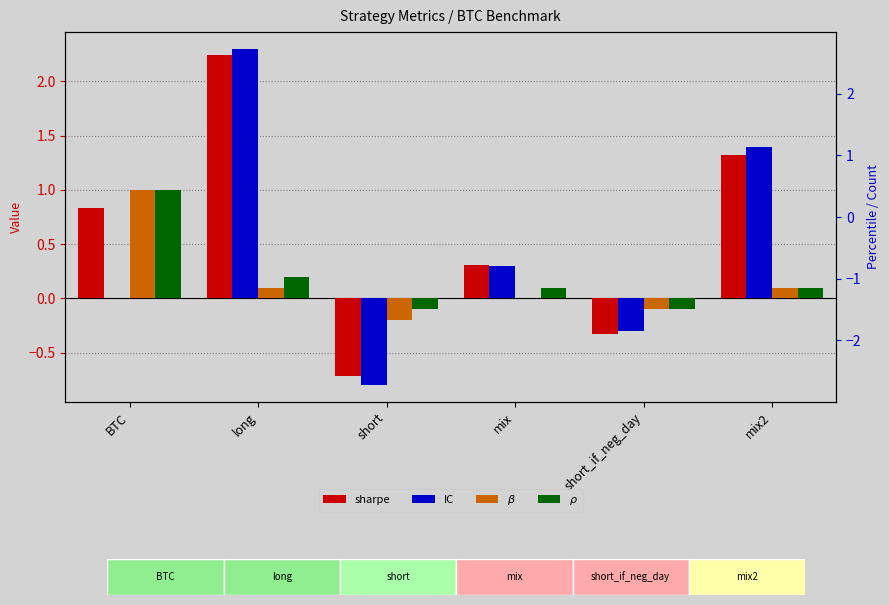

Which category has the lowest value in the IC series?

short